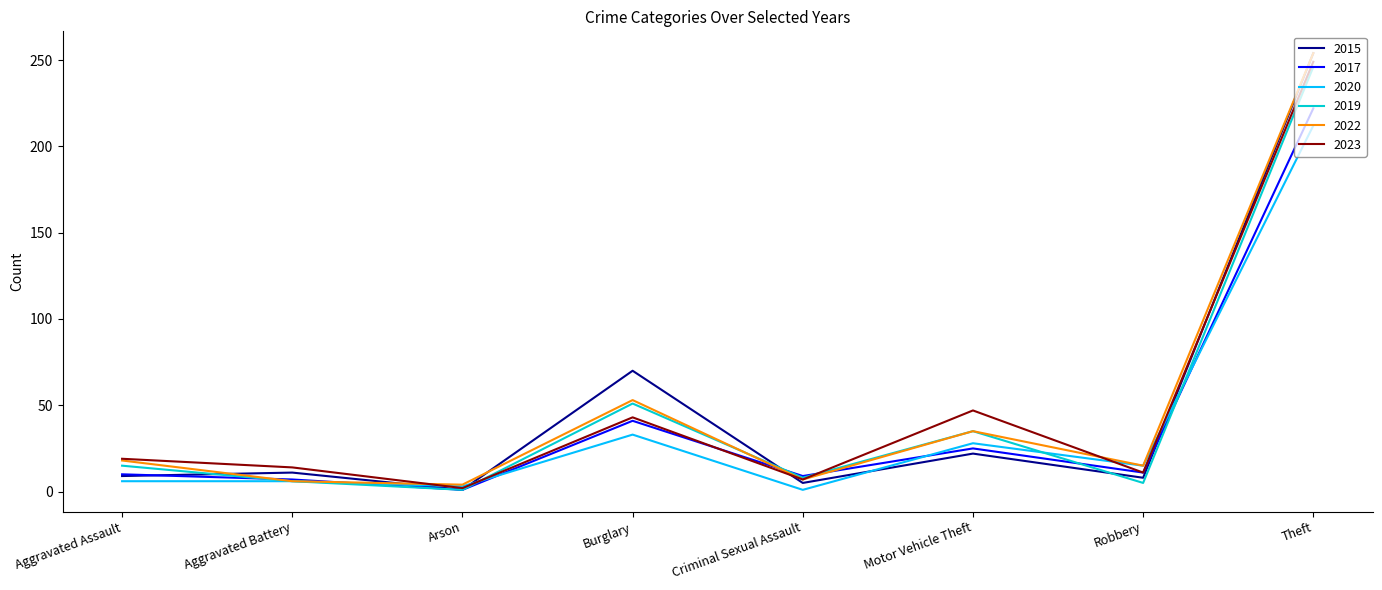

At how many categories does at least one series exceed 134?

1